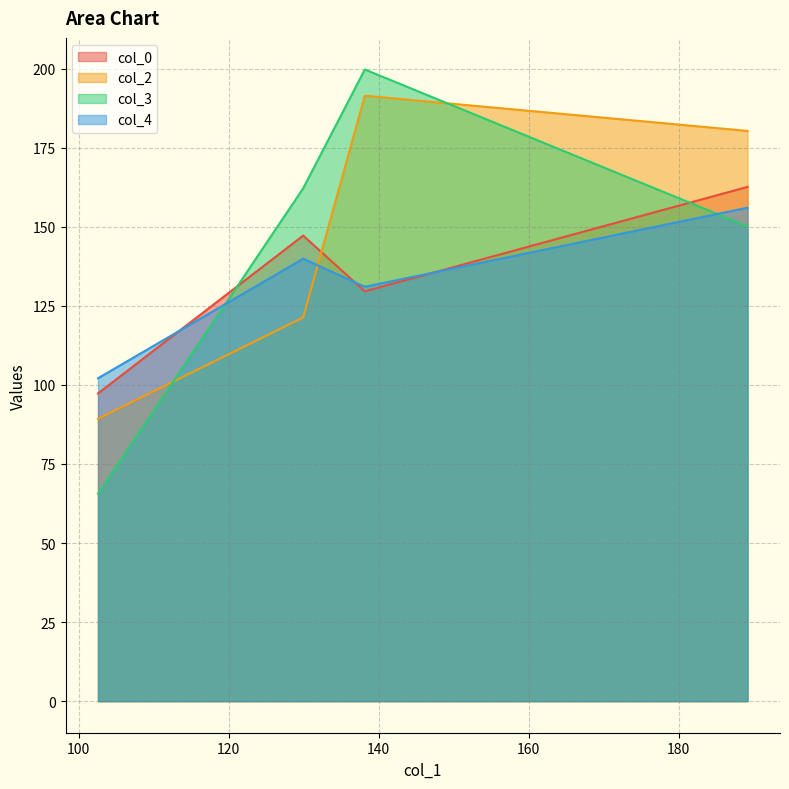

What is the average value of the col_0 series?

134.2